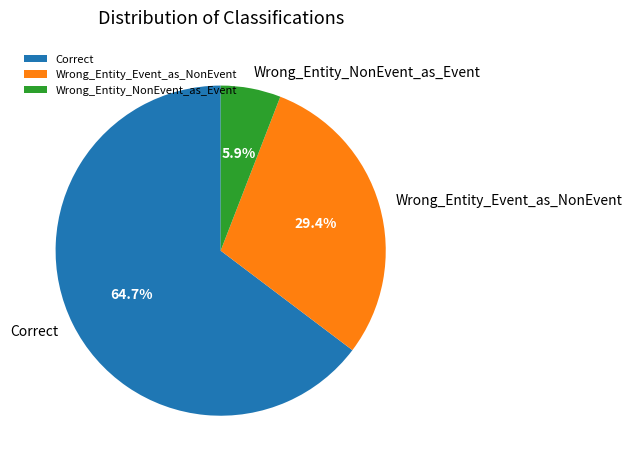

Rank the categories by value from lowest to highest.

Wrong_Entity_NonEvent_as_Event, Wrong_Entity_Event_as_NonEvent, Correct